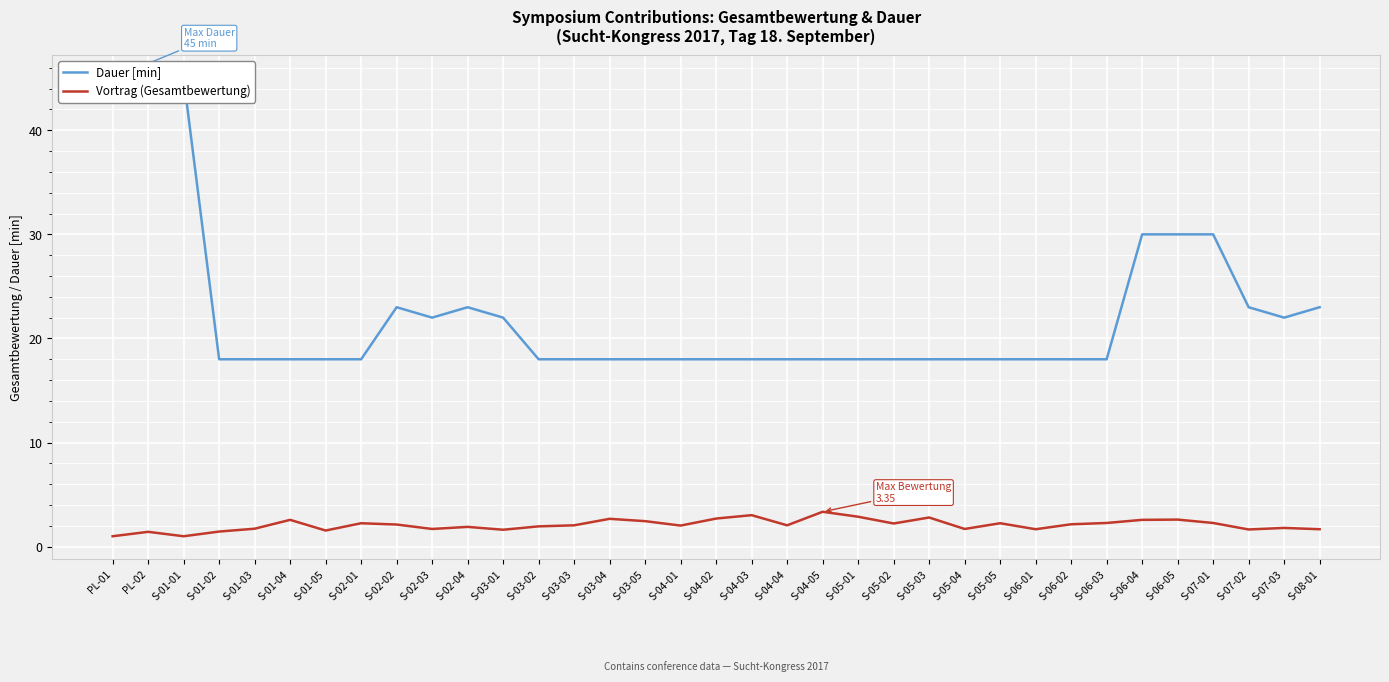

What is the minimum value for Dauer [min]?

18.0